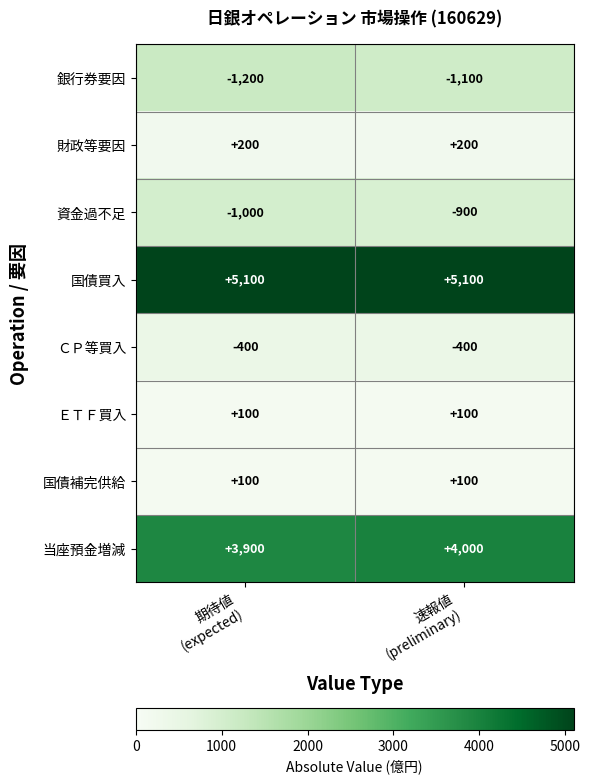

Which series has the largest total across all categories?

国債買入